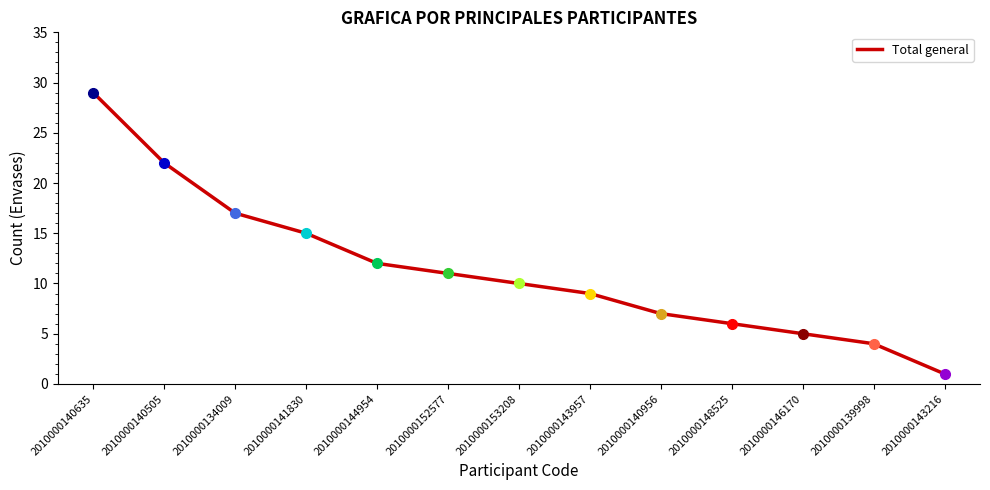

What is the maximum value shown in the chart?

29